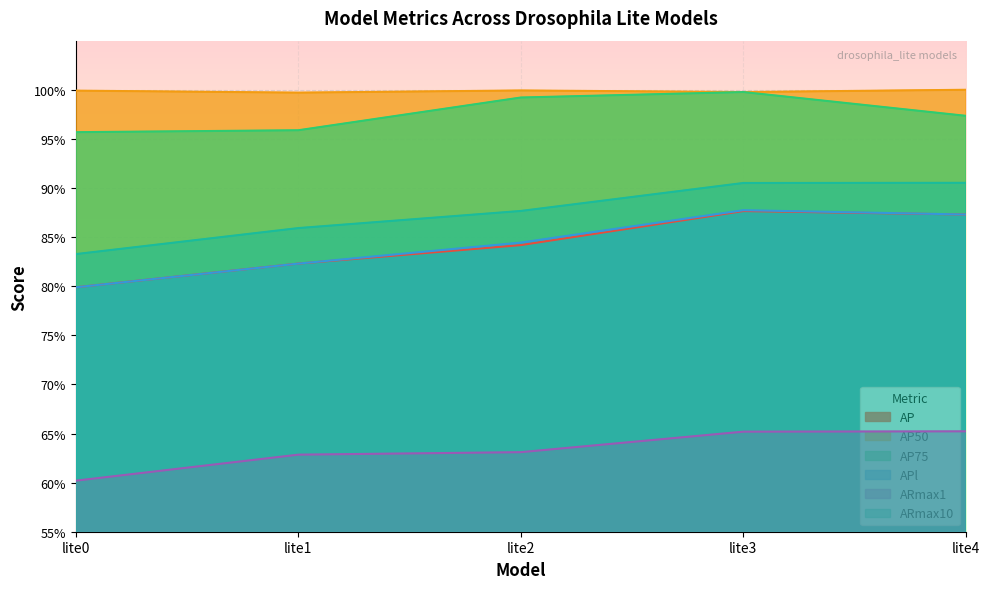

What is the difference between the highest and lowest values at lite4?

0.3